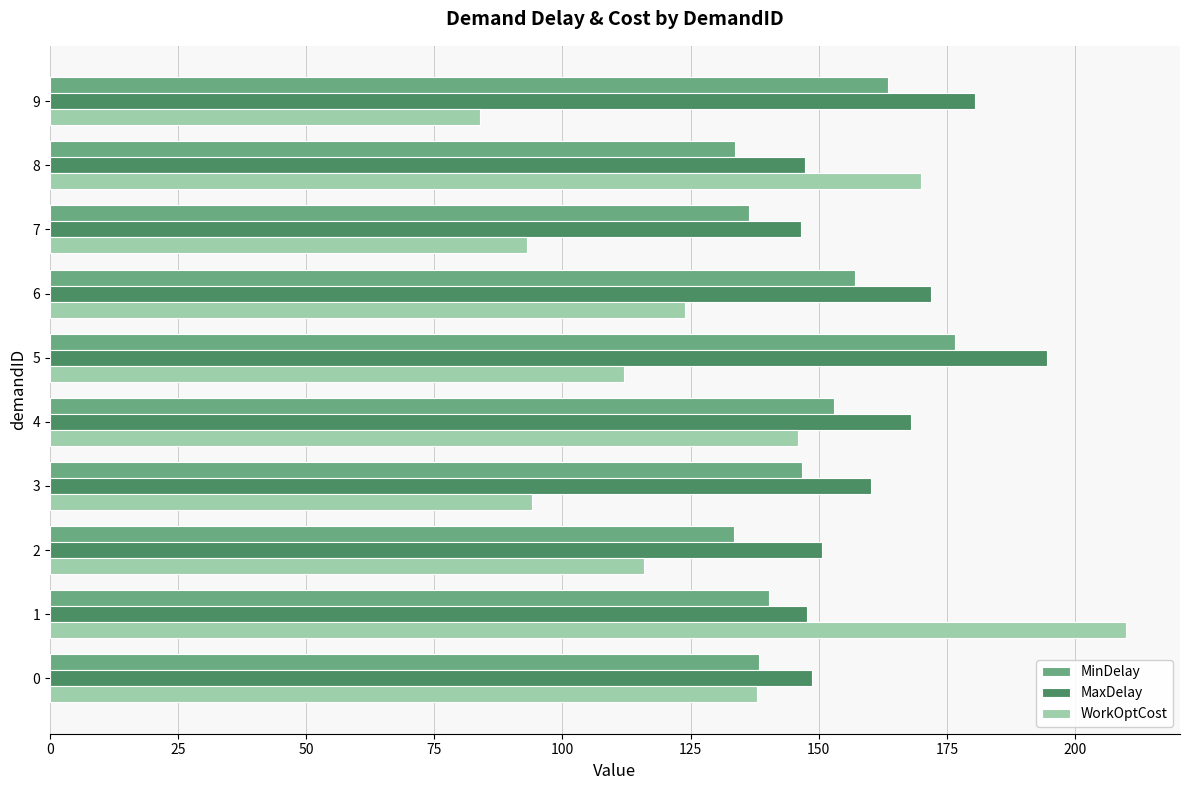

Which category has the highest value in the MaxDelay series?

5